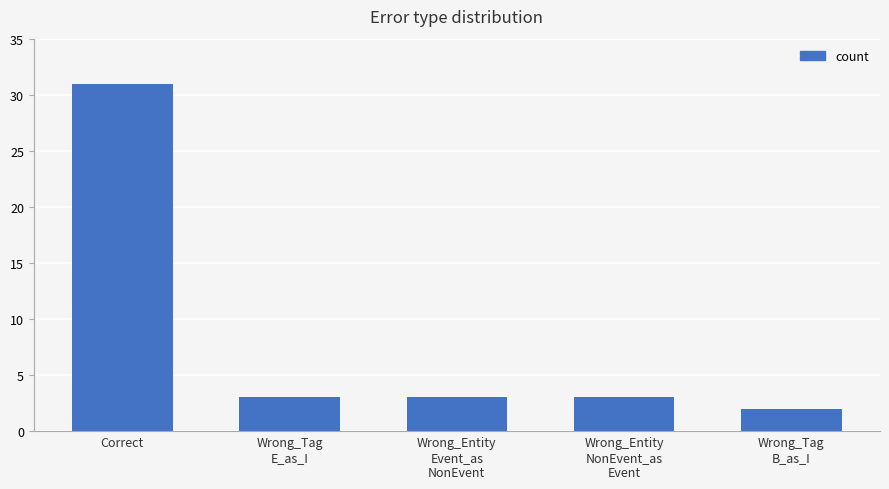

Reading left to right, transcribe all the data shown in this chart.

Correct=31	Wrong_Tag
E_as_I=3	Wrong_Entity
Event_as
NonEvent=3	Wrong_Entity
NonEvent_as
Event=3	Wrong_Tag
B_as_I=2